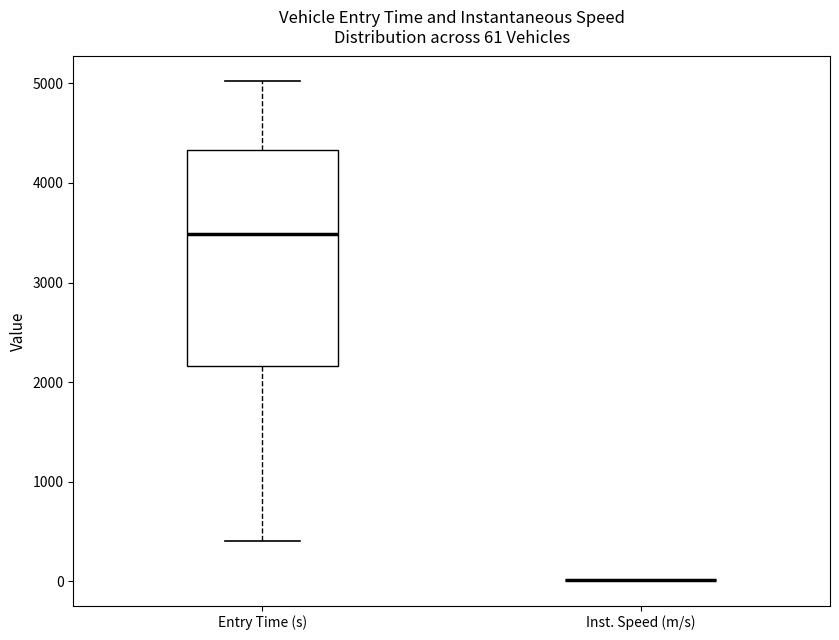

Which box is the tallest, from its lower edge to its upper edge?

Entry Time (s)